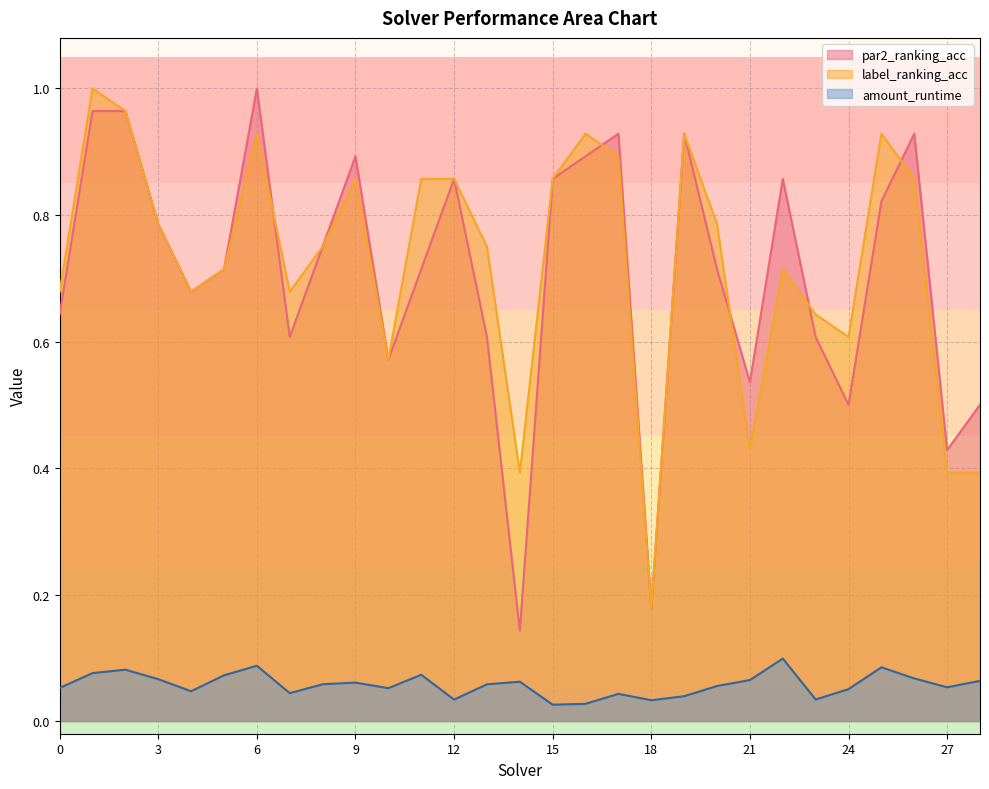

What is the value of the label_ranking_acc point at the 23rd from the left?

0.7